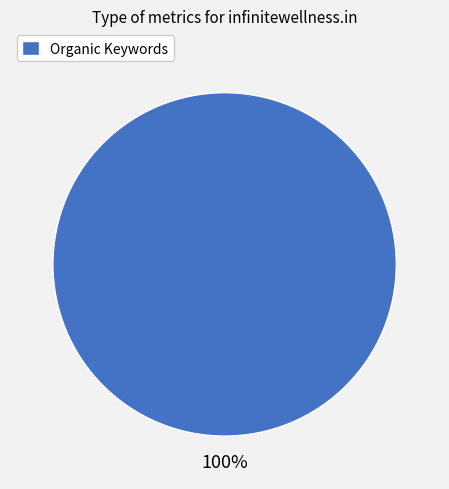

The Organic Keywords slice represents 100% of the pie. True or false?

True